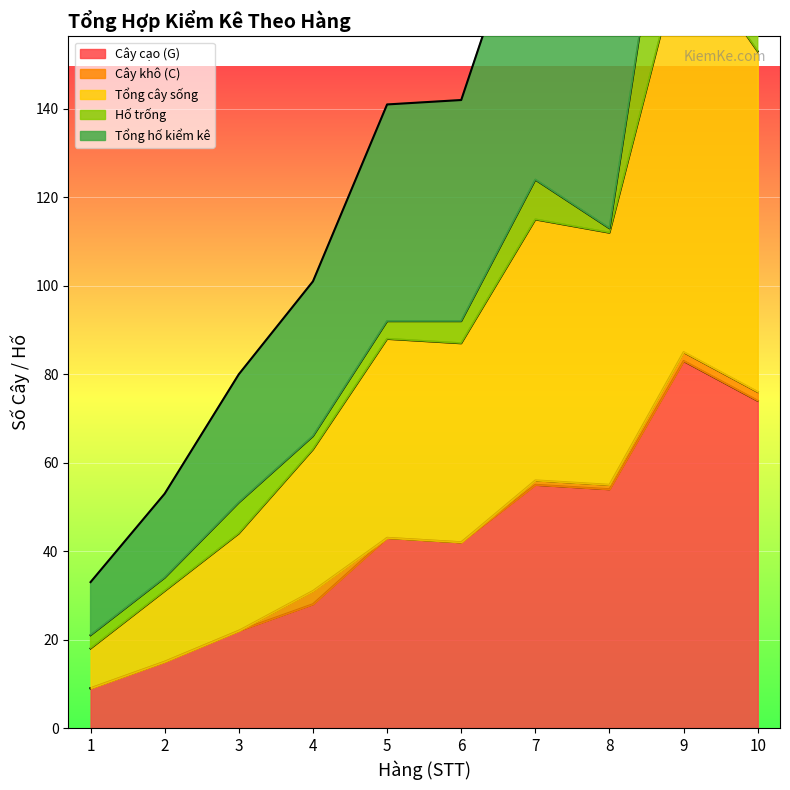

The Cây cạo (G) series shows 26 at 6. True or false?

False